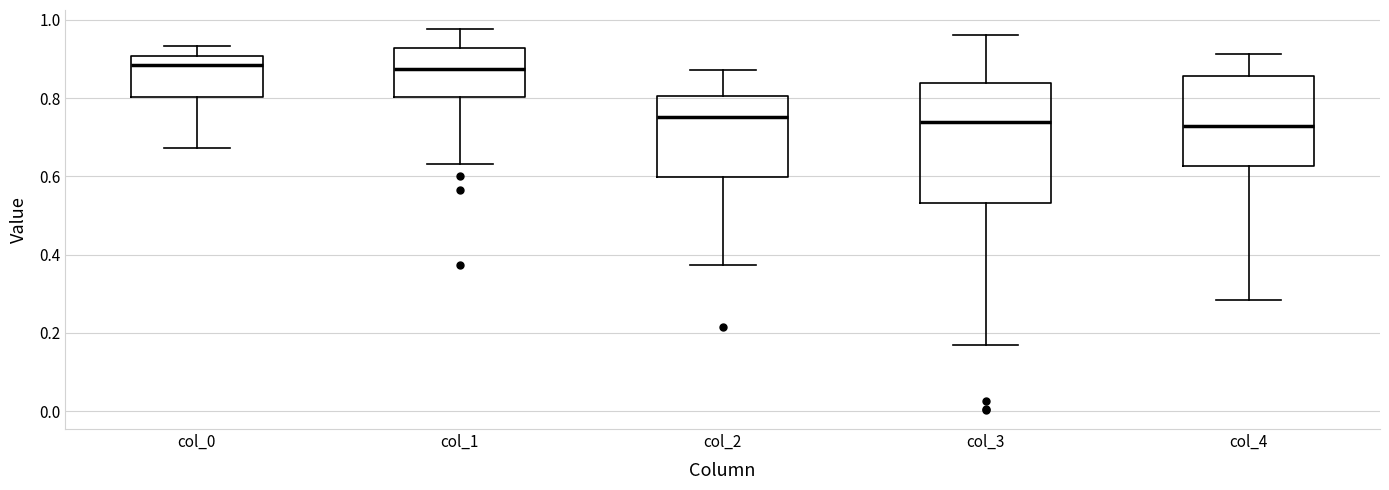

Comparing the boxes themselves (not the whiskers), which one is the tallest?

col_3